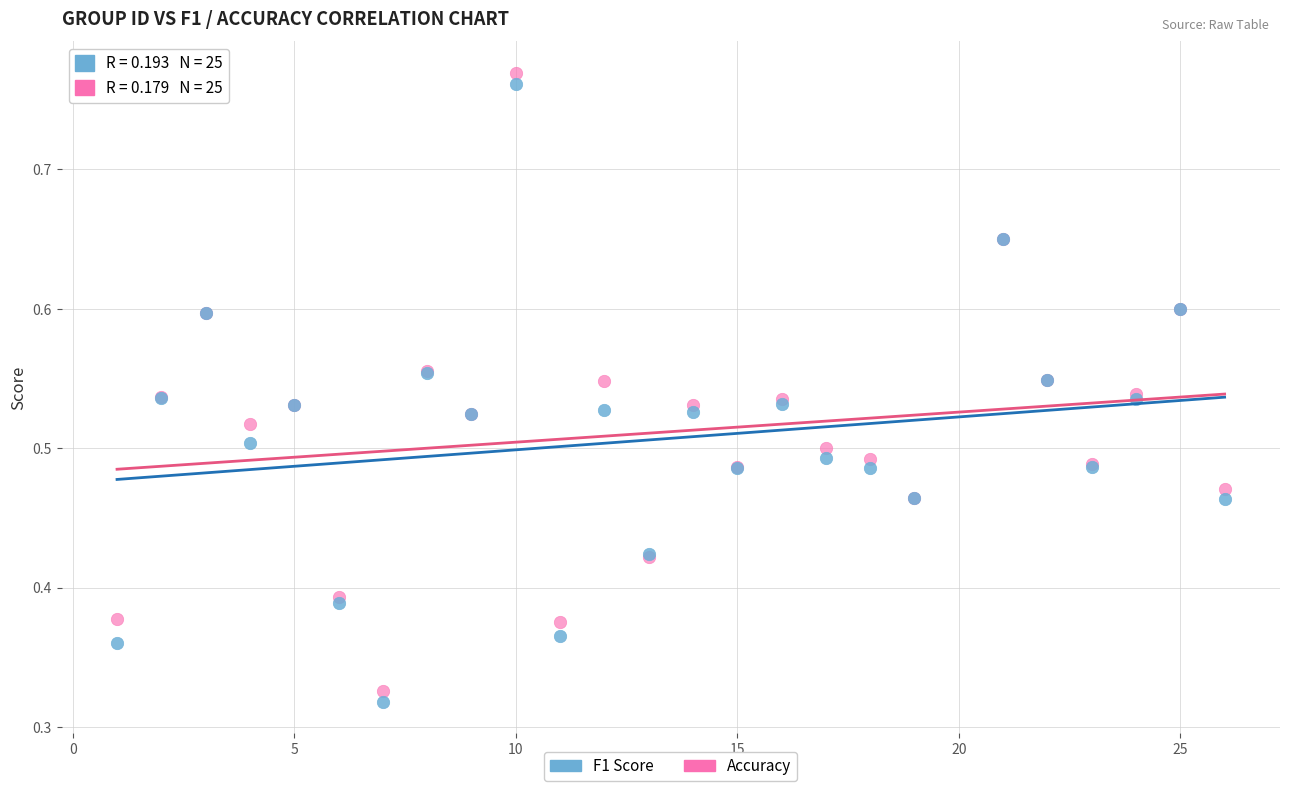

What is the X range (max minus min) for the scatter plot?

25.0